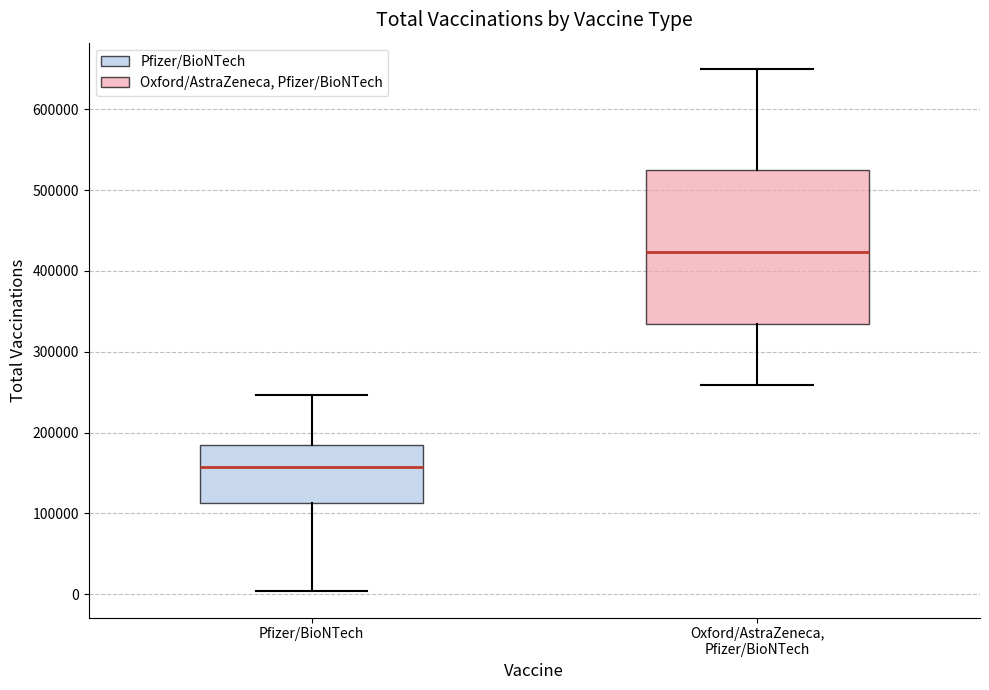

Which box is the tallest, from its lower edge to its upper edge?

Oxford/AstraZeneca, Pfizer/BioNTech